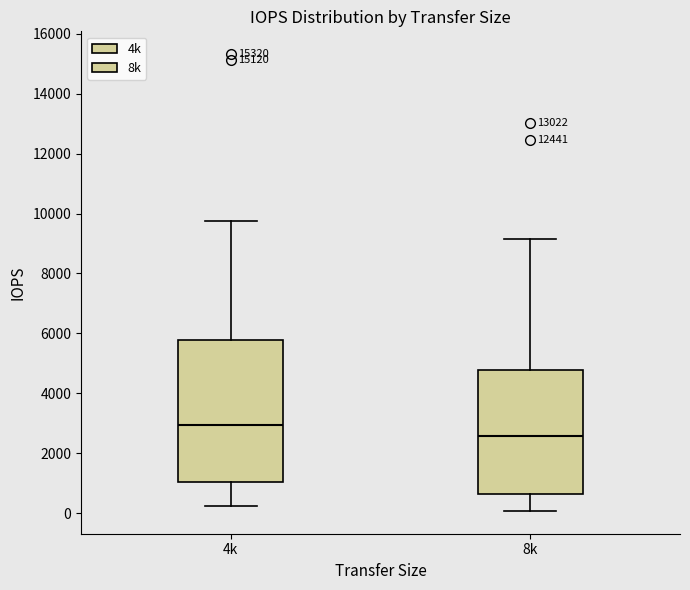

Reading left to right, transcribe this box plot: for each box, give where its median line is, the range the box spans, and where its two whiskers end, as read against the y-axis. The values are not printed on the chart, so give them approximately, as read against the axis.

4k: median 3000, box 1000 to 5800, whiskers 200 to 9800
8k: median 2600, box 600 to 4800, whiskers 0 to 9200